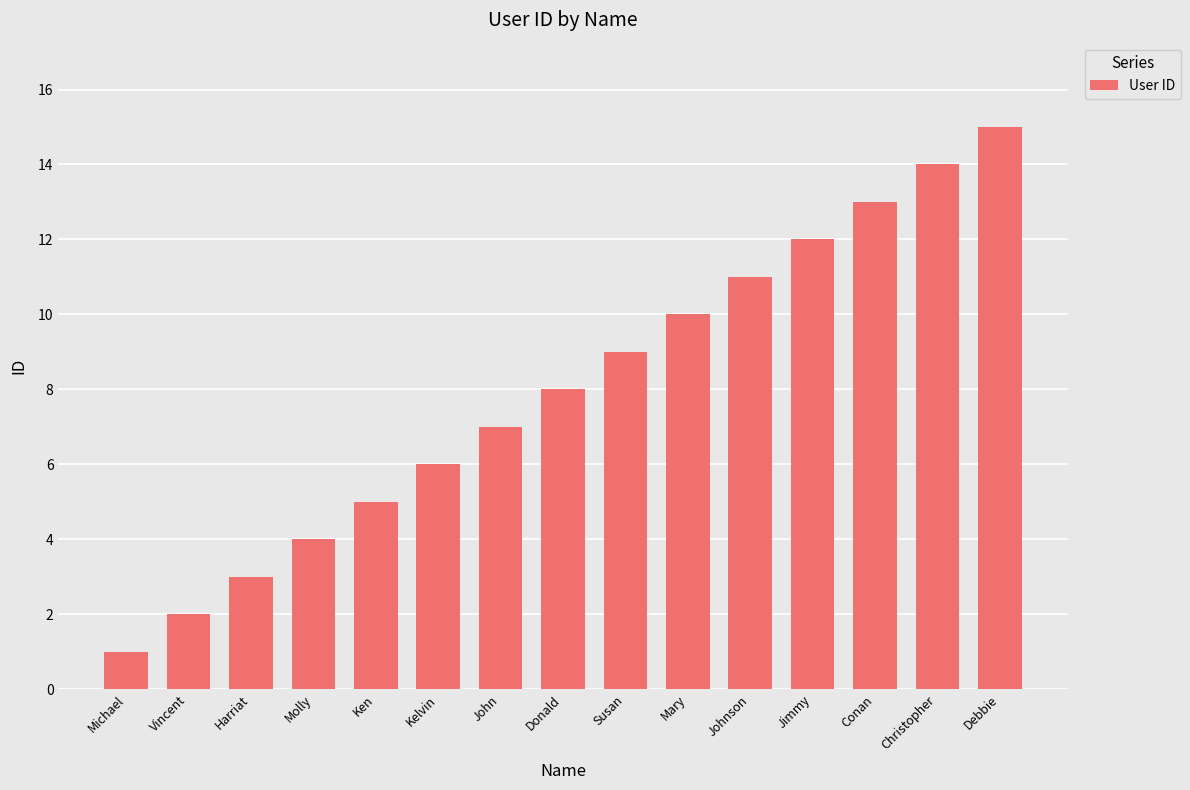

What is the sum of all values?

120